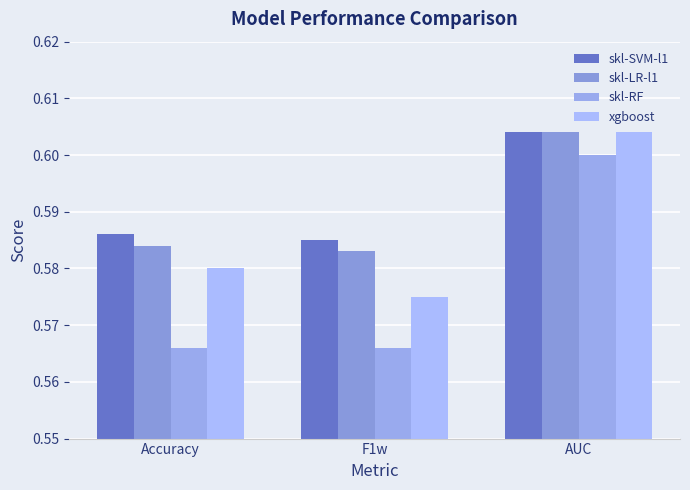

Rank the series by their maximum value, from lowest to highest.

skl-RF, skl-SVM-l1, skl-LR-l1, xgboost